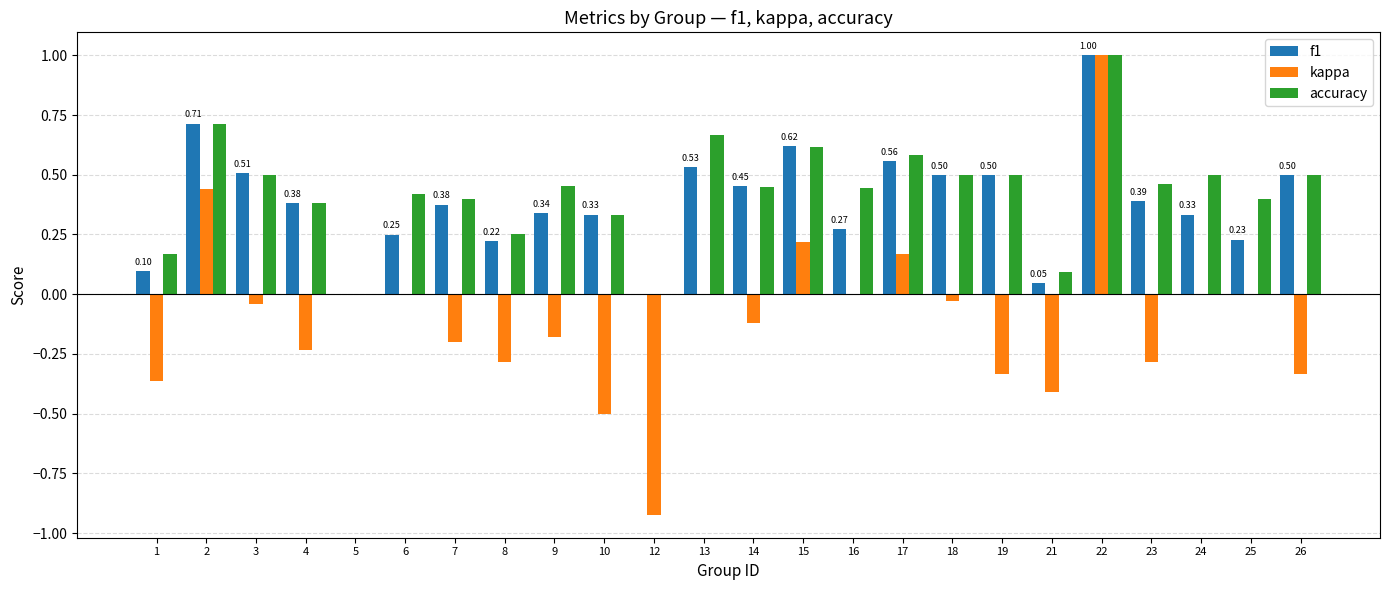

What is the sum of all accuracy values?

10.3